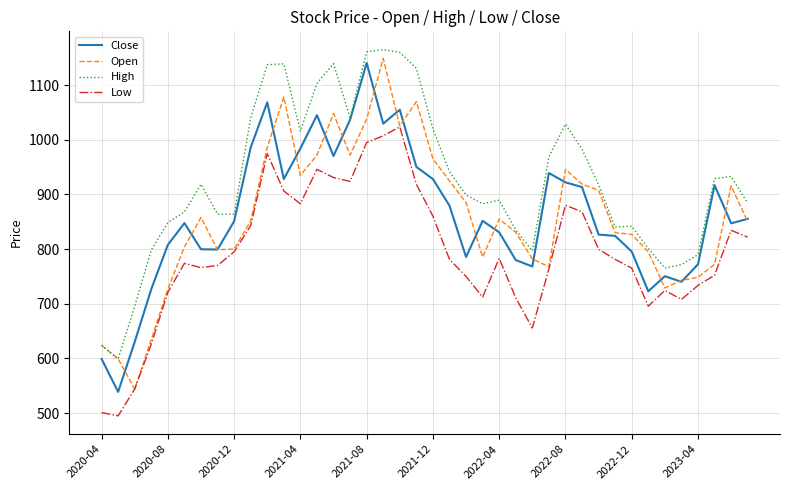

True or false: Low and High intersect in this chart.

False